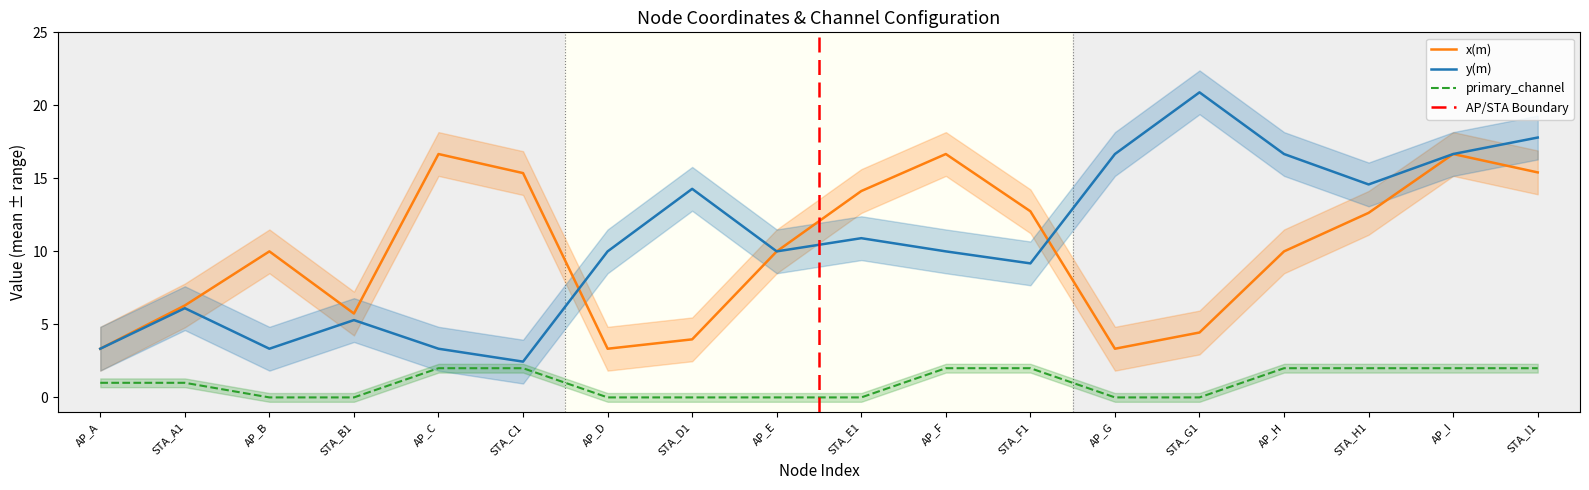

Does the chart display data point markers on the line(s)?

No